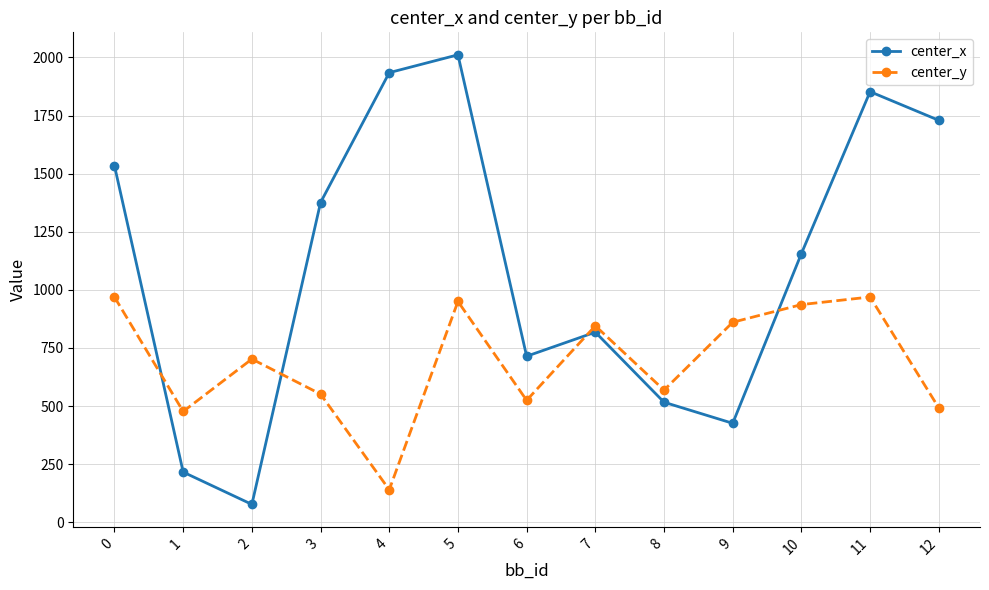

How many values in the center_y series exceed 702?

7